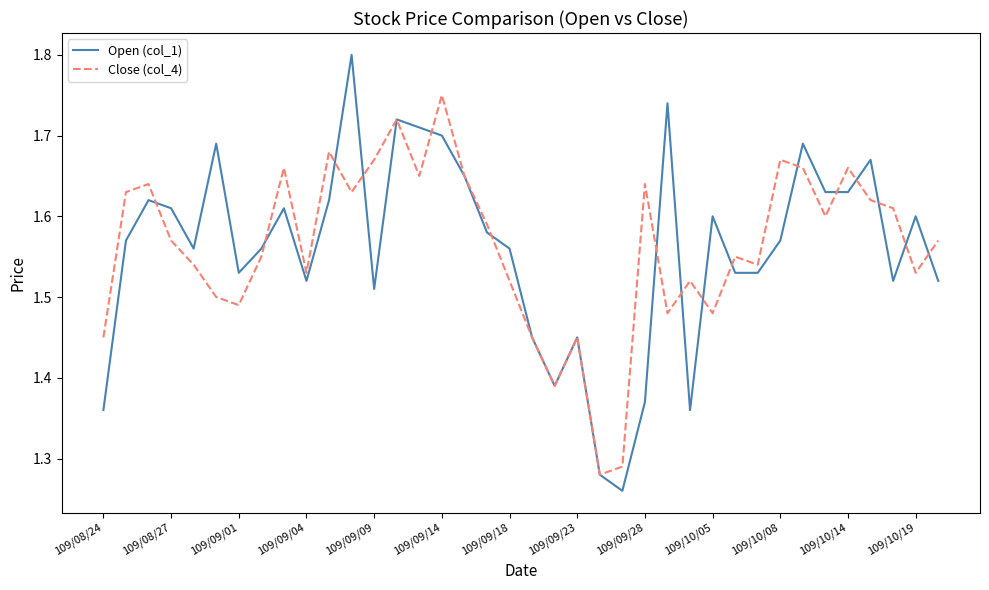

List the series in order of their peak value, lowest first.

Close (col_4), Open (col_1)